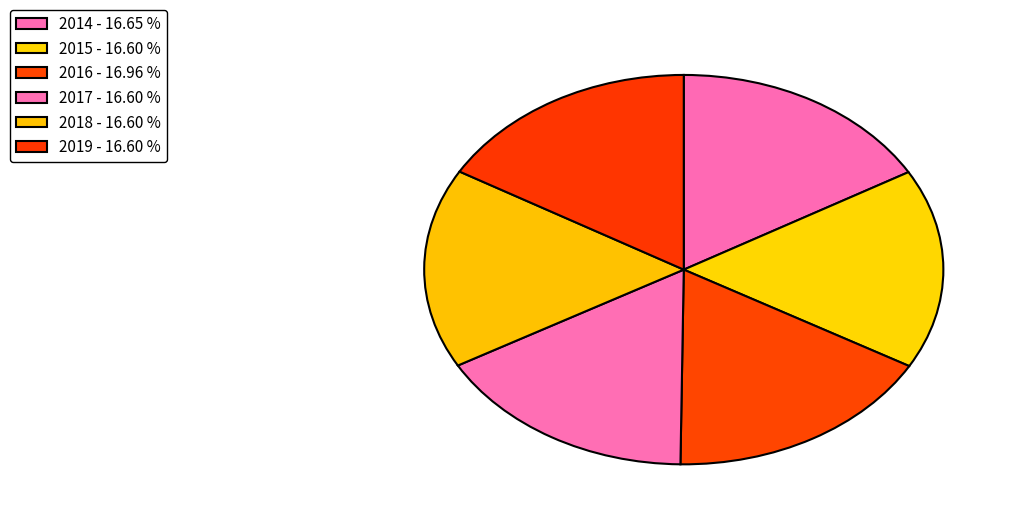

Which has a higher value, 2016 or 2018?

2016